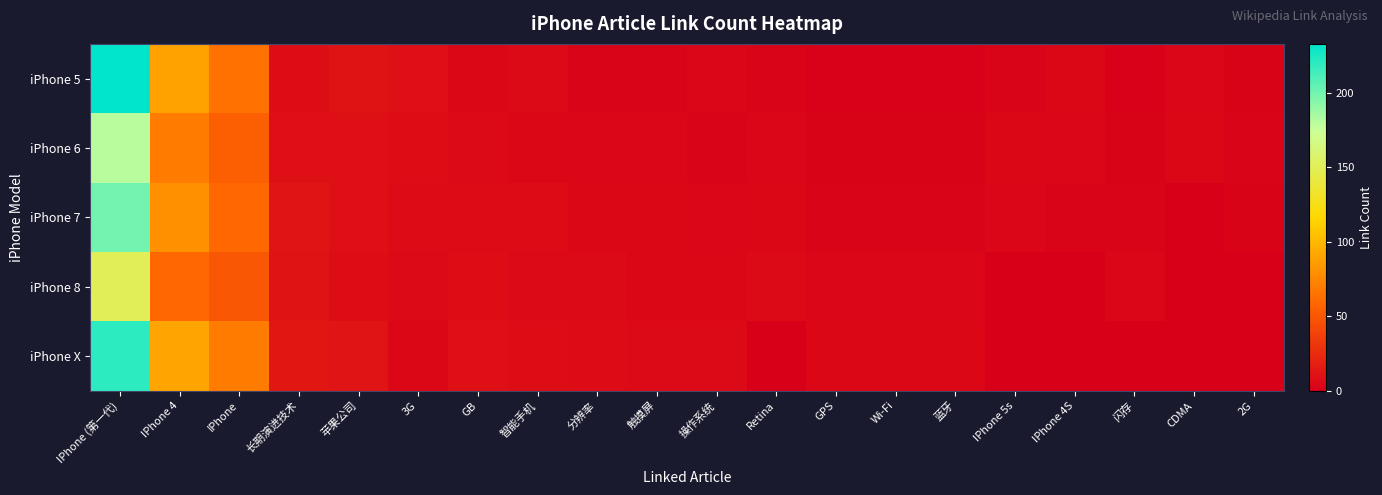

Between GB and IPhone (第一代), which is larger?

IPhone (第一代)